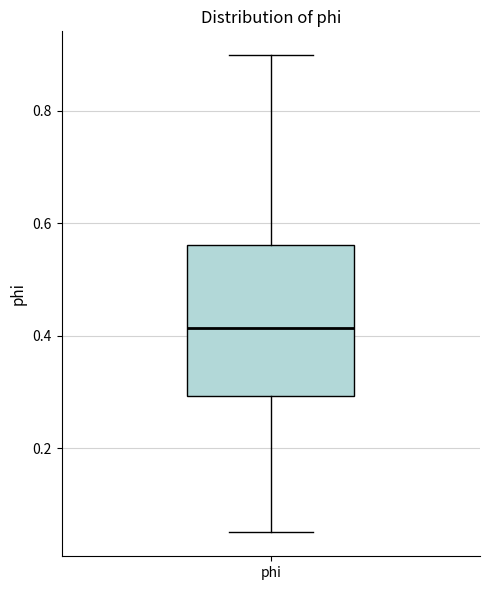

Transcribe this box plot: give where the median line is, the range the box spans, and where the two whiskers end, as read against the y-axis. The values are not printed on the chart, so give them approximately, as read against the axis.

median 0.42, box 0.30 to 0.56, whiskers 0.06 to 0.90